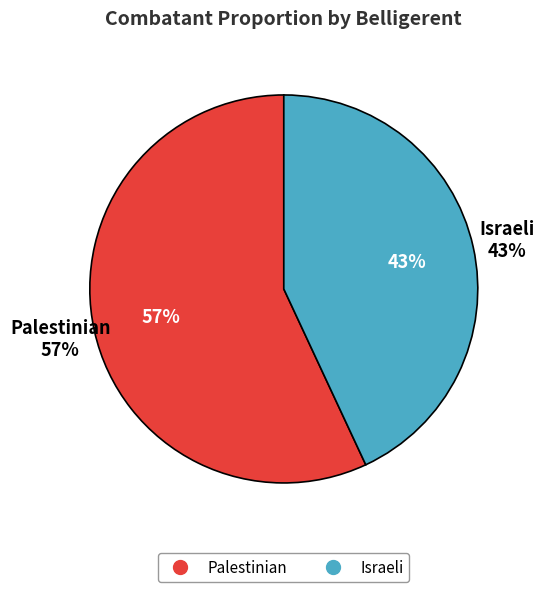

To the nearest percent, what is the combined percentage of Israeli and Palestinian?

100%